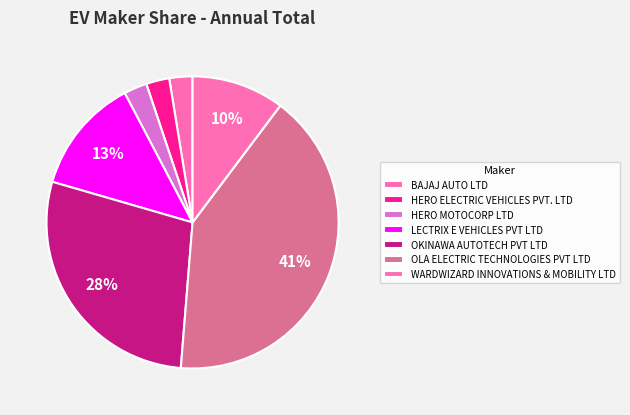

To the nearest percent, what is the average slice percentage?

14%